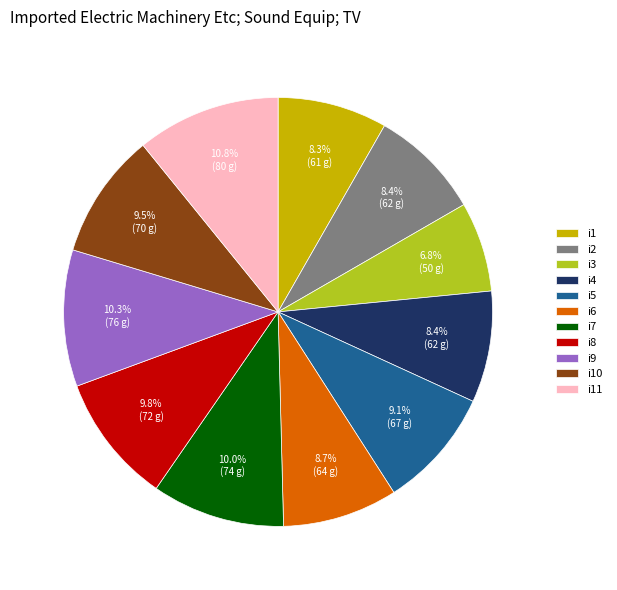

Which has a higher value, i3 or i7?

i7